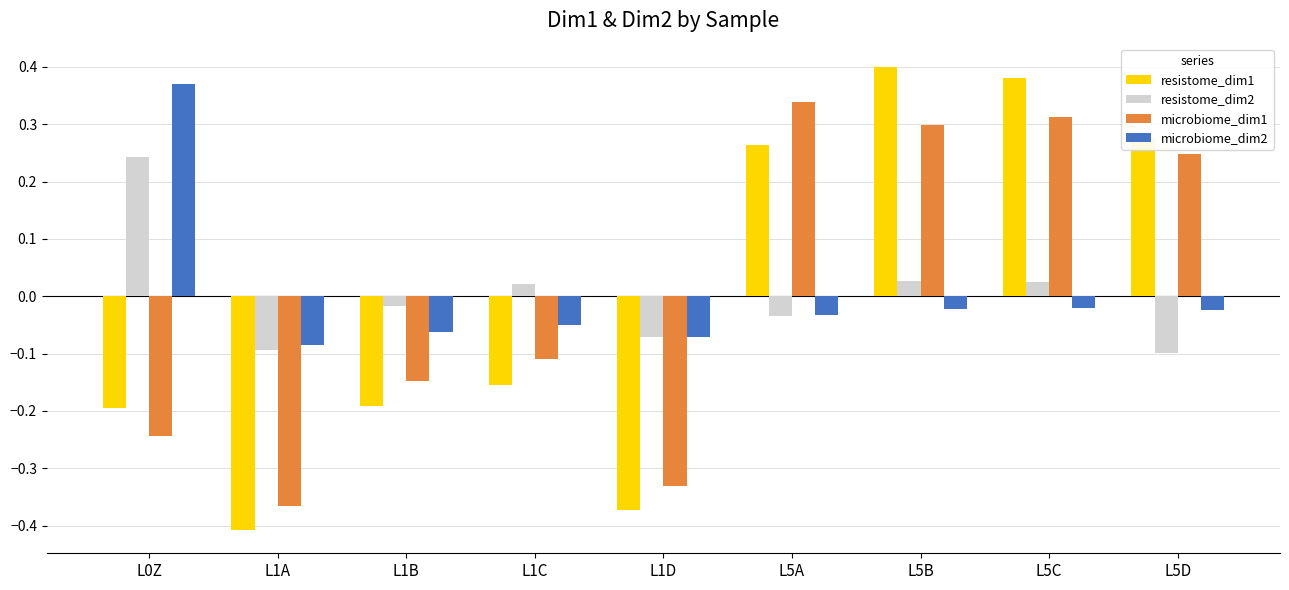

How many groups of bars are there?

9